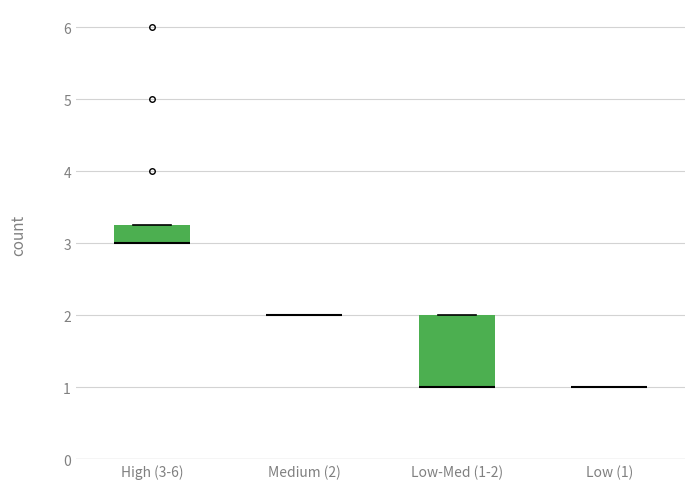

Comparing the boxes themselves (not the whiskers), which one is the tallest?

Low-Med (1-2)